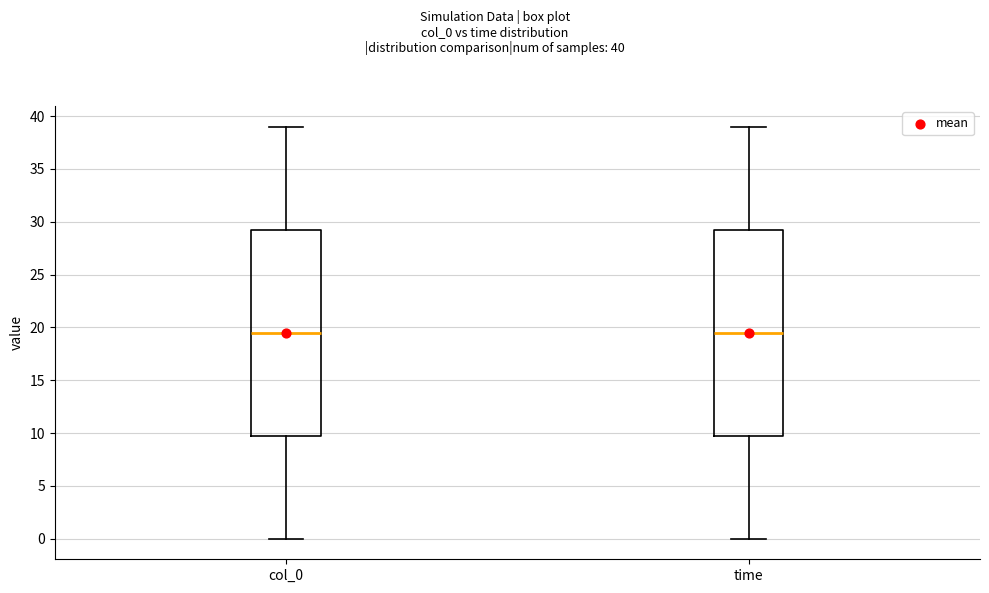

Where is the lower edge of the box for time on the y-axis? The values are not printed on the chart, so give them approximately, as read against the axis.

10.0